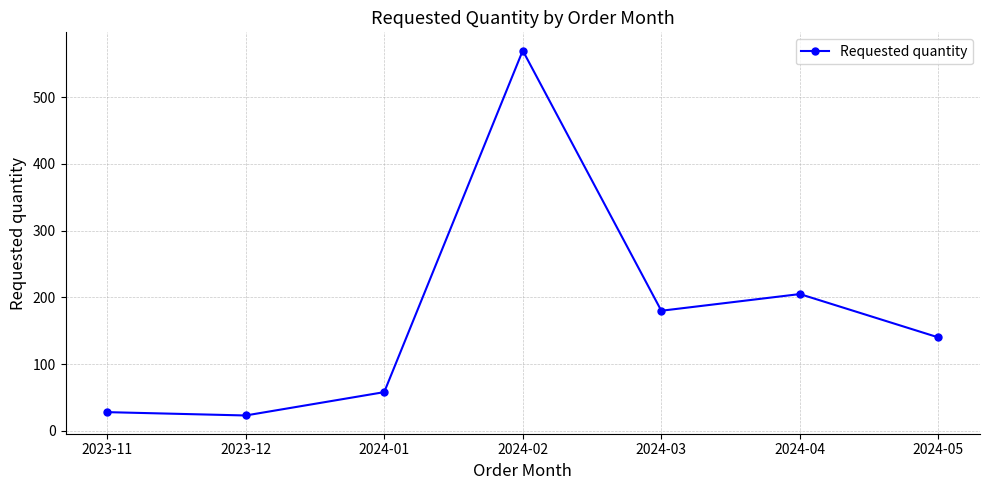

Where is the first local maximum?

2024-02